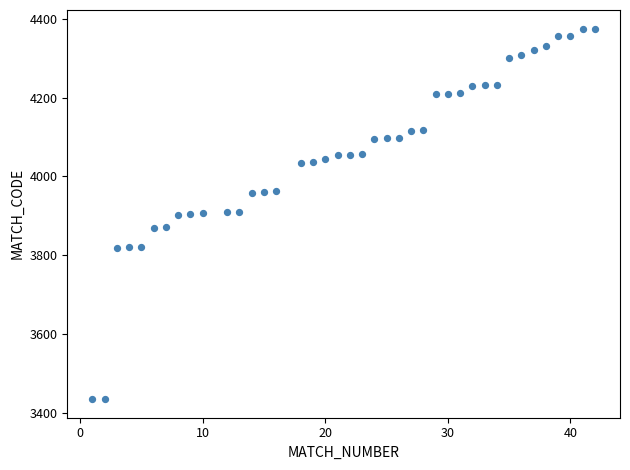

What is the range of X values (max minus min)?

41